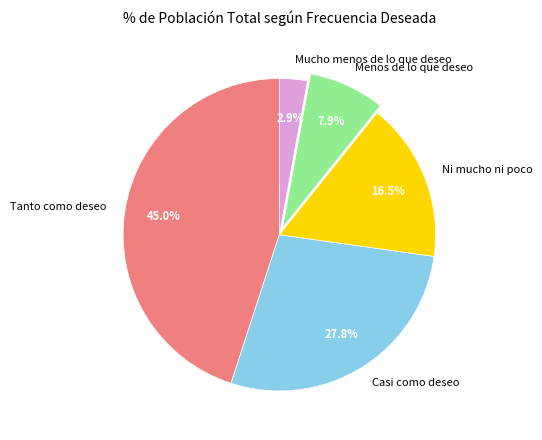

Rank the categories by value from highest to lowest.

Tanto como deseo, Casi como deseo, Ni mucho ni poco, Menos de lo que deseo, Mucho menos de lo que deseo